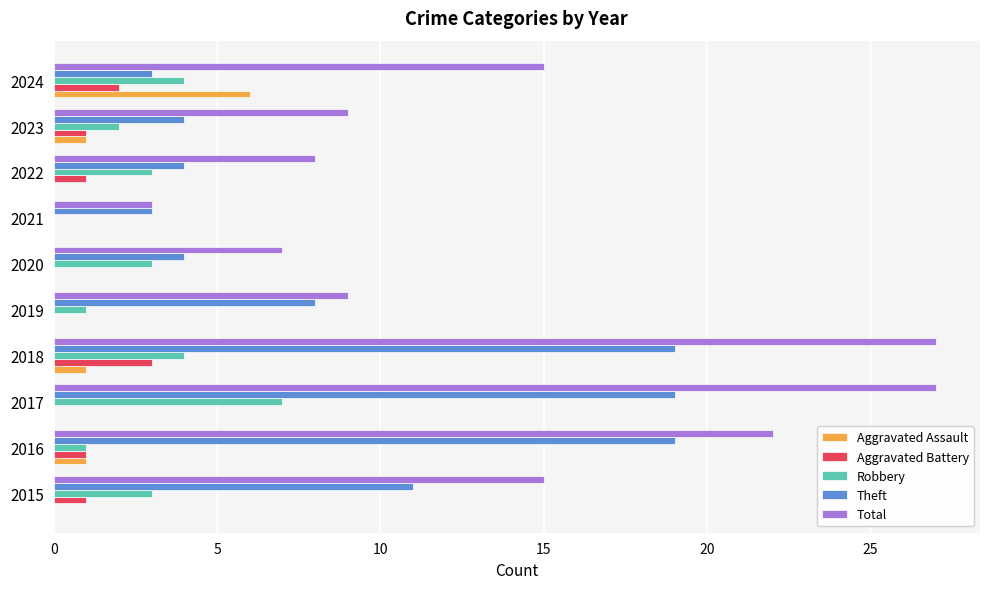

What is the greatest value displayed?

27